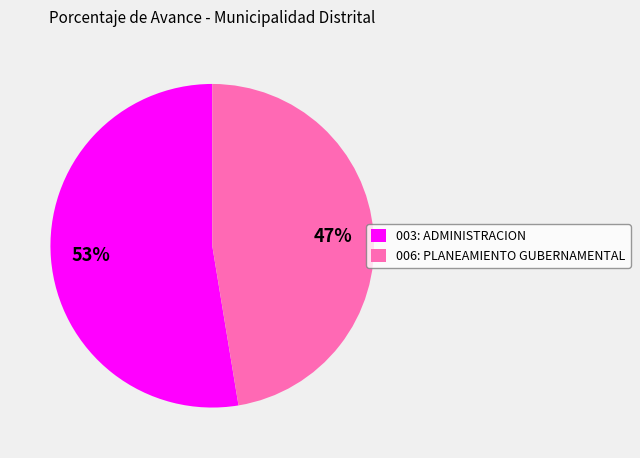

What is the largest slice in the pie chart?

003: ADMINISTRACION